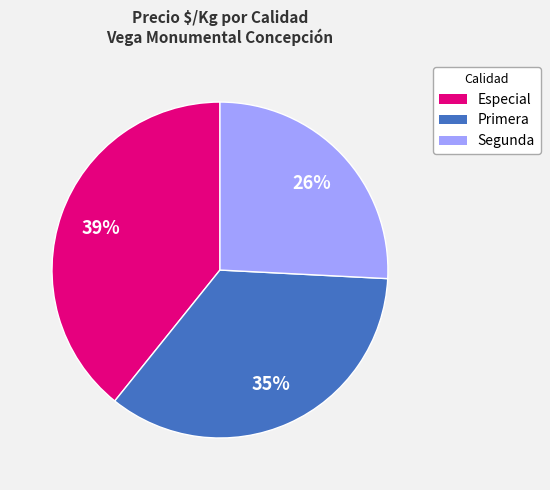

Which slice is the smallest?

Segunda